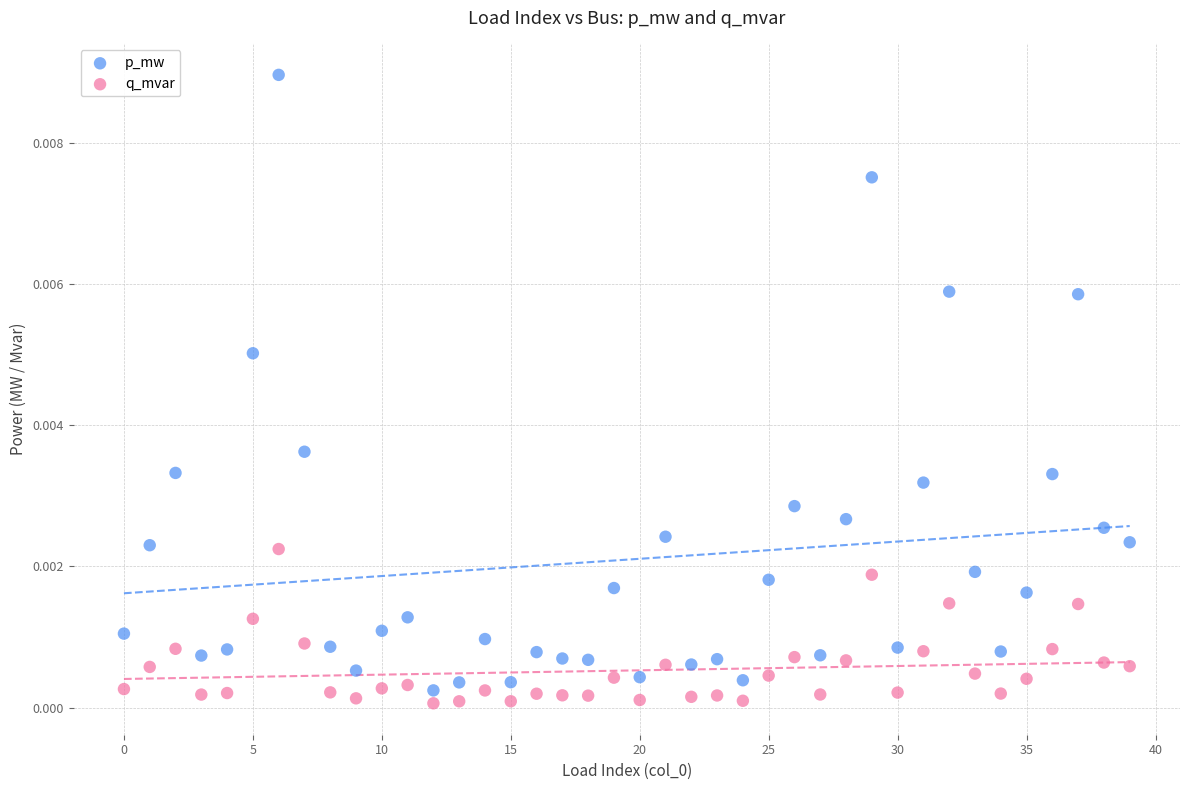

Which series contains the highest Y value?

p_mw